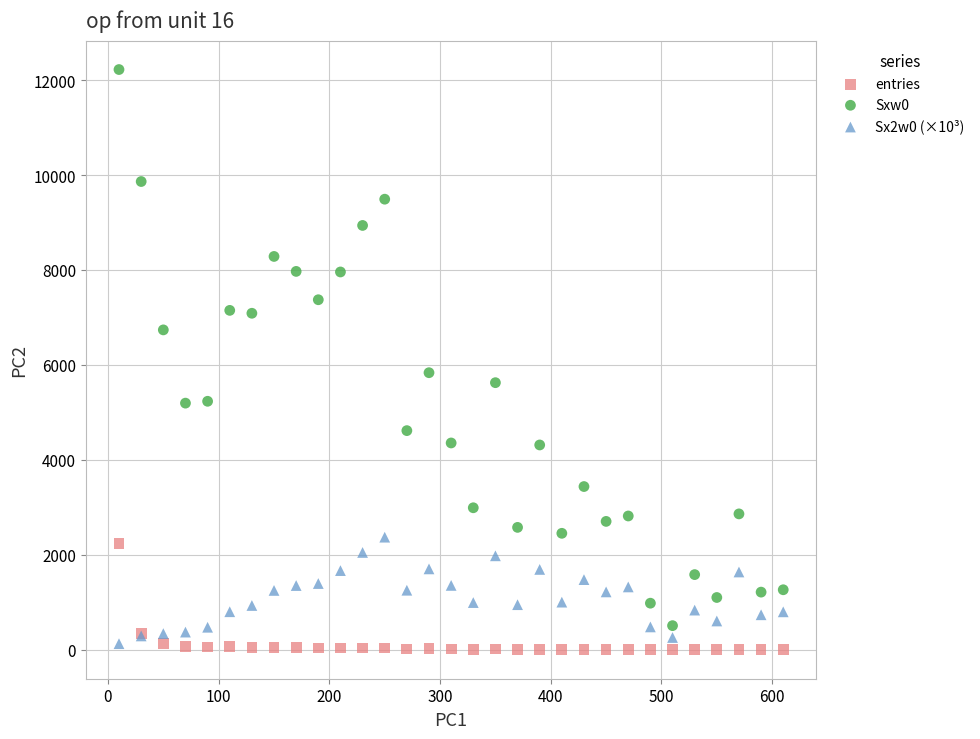

Which series reaches the maximum Y coordinate?

Sxw0